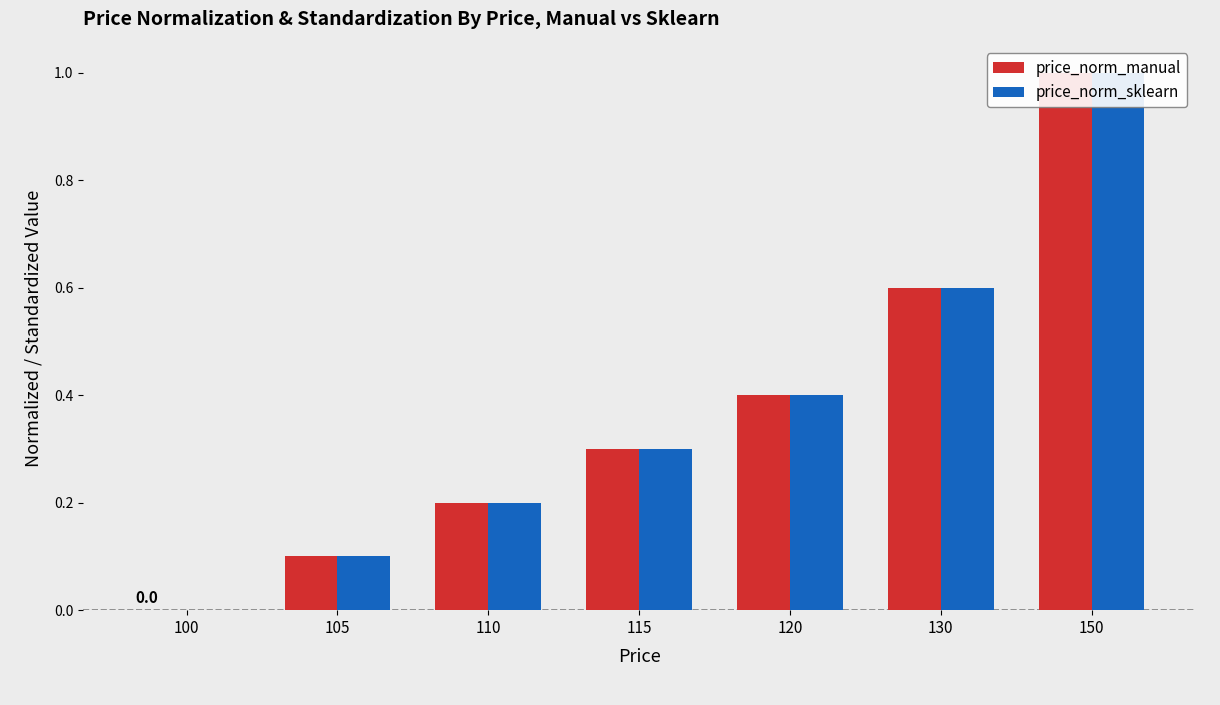

The value of price_norm_manual at 100 is 0.6. True or false?

False